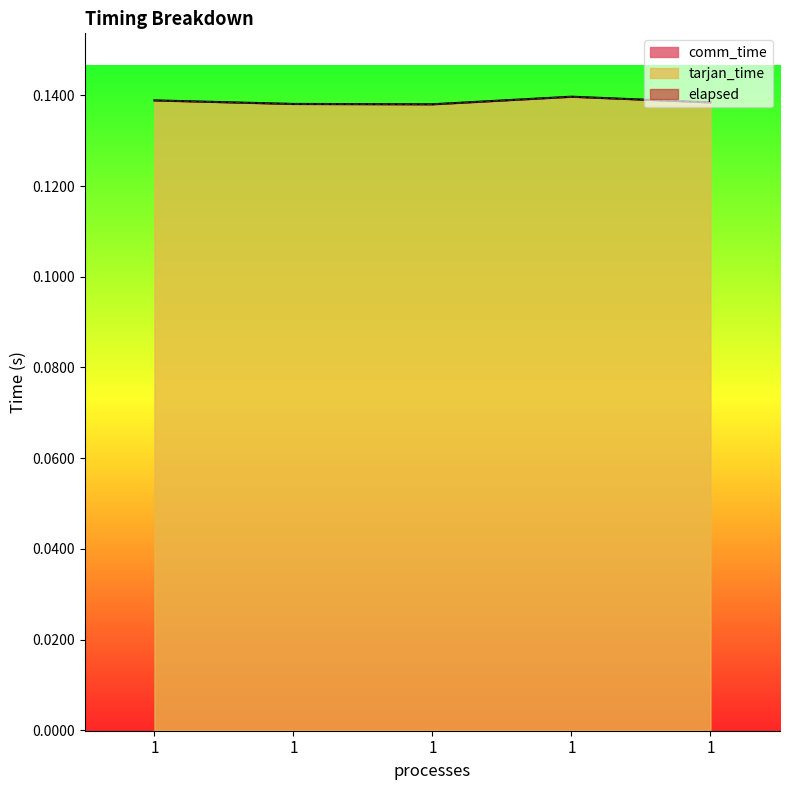

What is the maximum value shown in the chart?

0.1